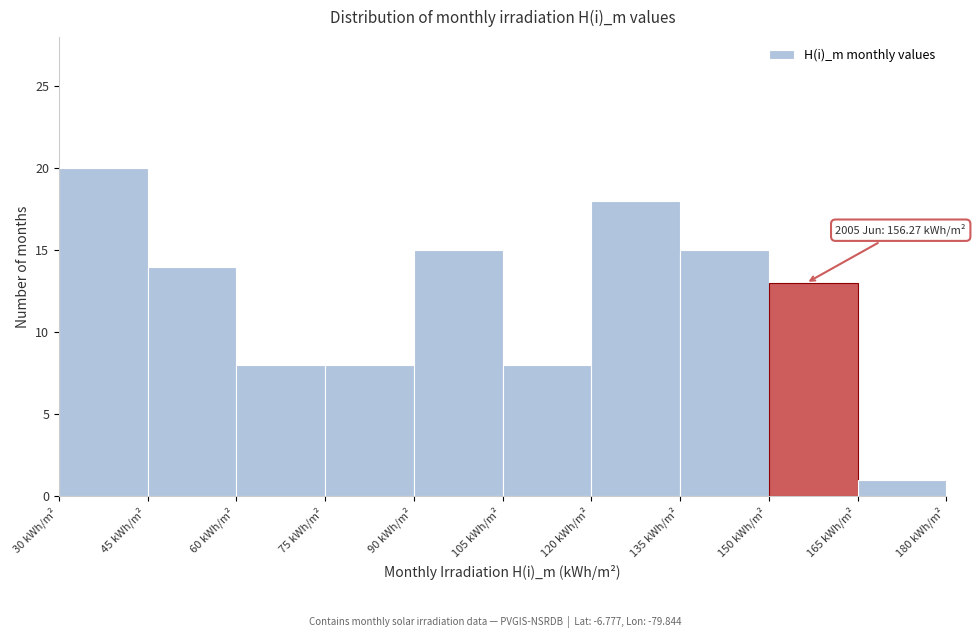

Which range on the x-axis has the tallest bar?

30 to 45